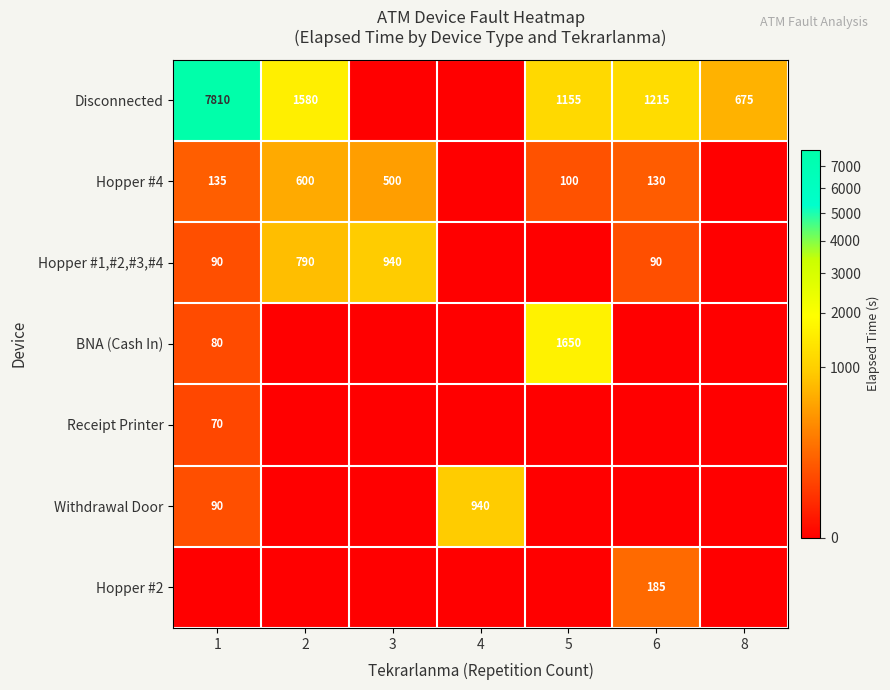

At which category does the chart reach its minimum across all series?

3